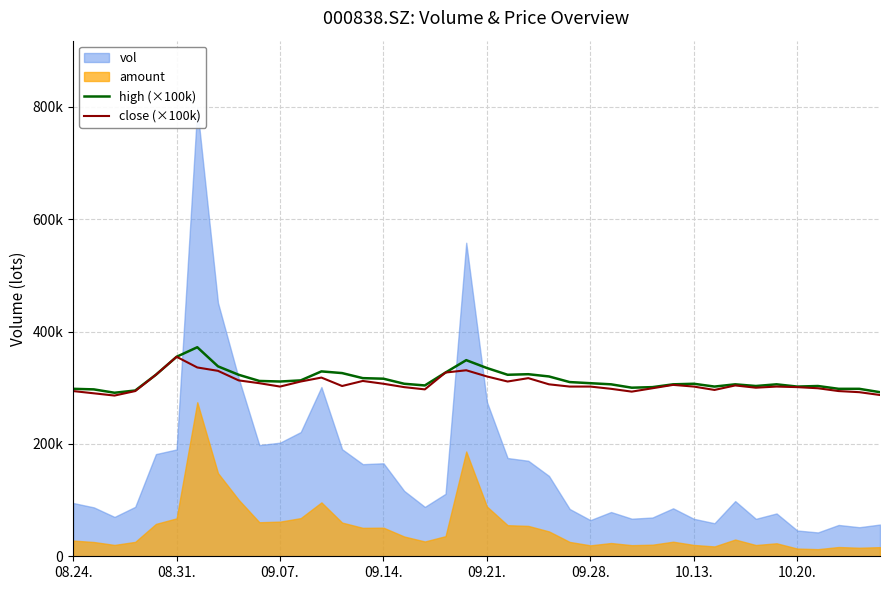

The high (×100k) series shows 238912 at 08.31.. True or false?

False